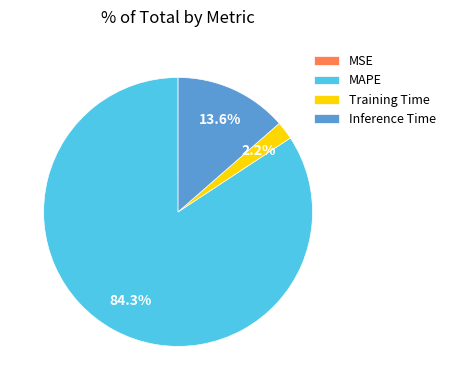

Is the sum of MAPE and Inference Time greater than half?

Yes